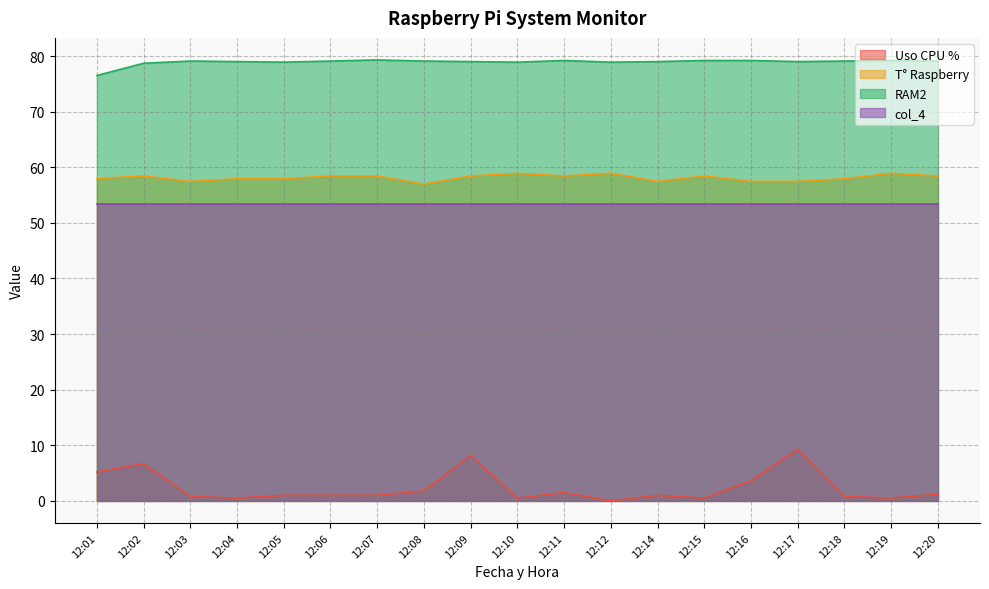

Where does the T° Raspberry series first go above 58?

12:02